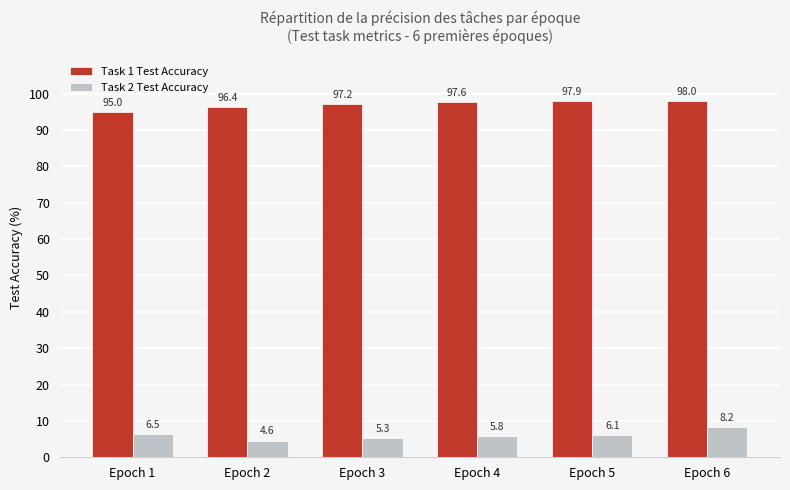

How many data points does each series have?

6